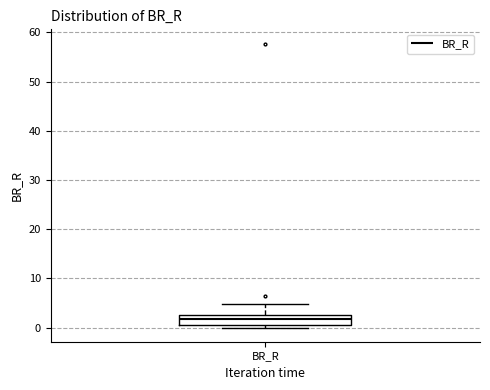

Transcribe this box plot: give where the median line is, the range the box spans, and where the two whiskers end, as read against the y-axis. The values are not printed on the chart, so give them approximately, as read against the axis.

median 2, box 1 to 3, whiskers 0 to 5